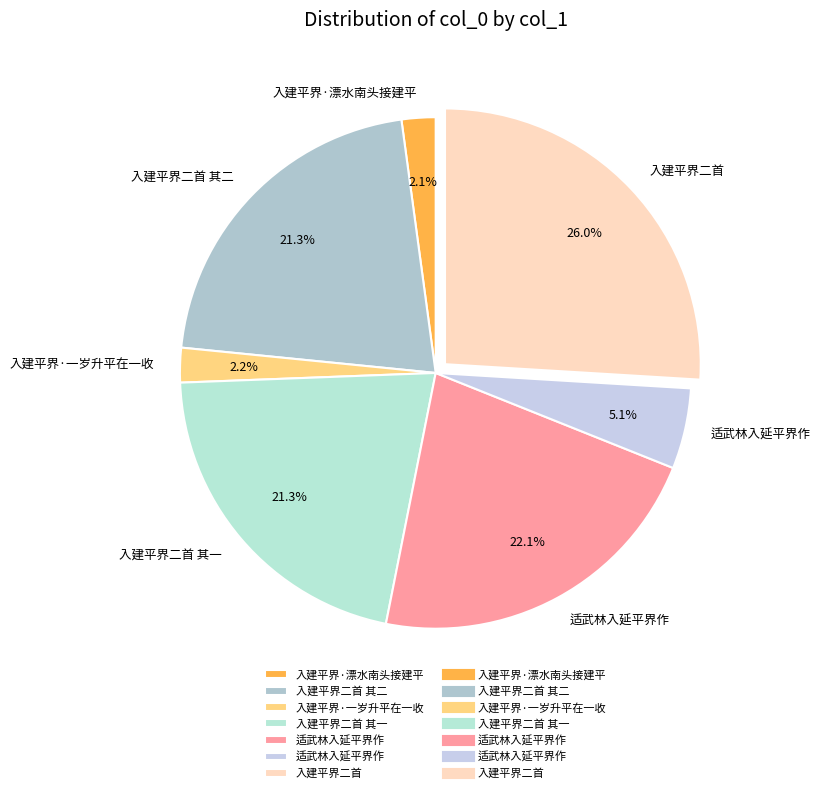

How many slices are in this pie chart?

7